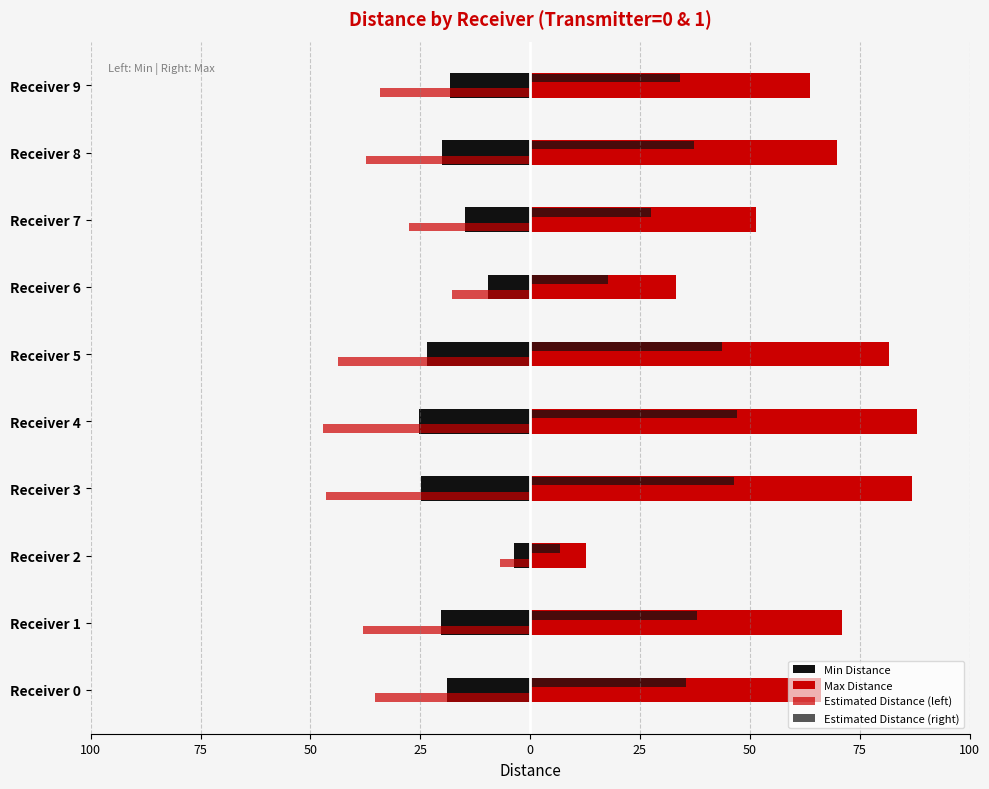

How many groups of bars are there?

10